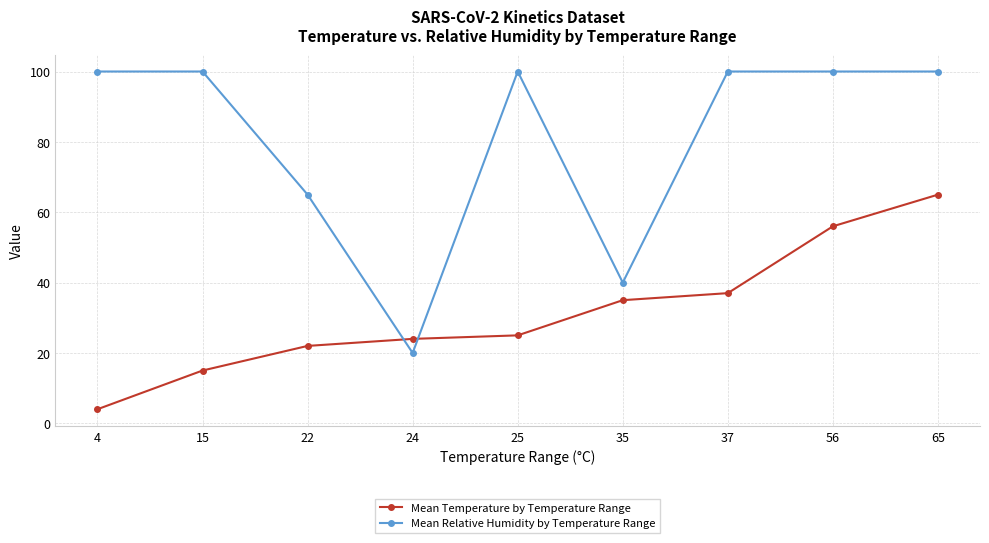

What is the value of the Mean Temperature by Temperature Range point at the 8th from the left?

56